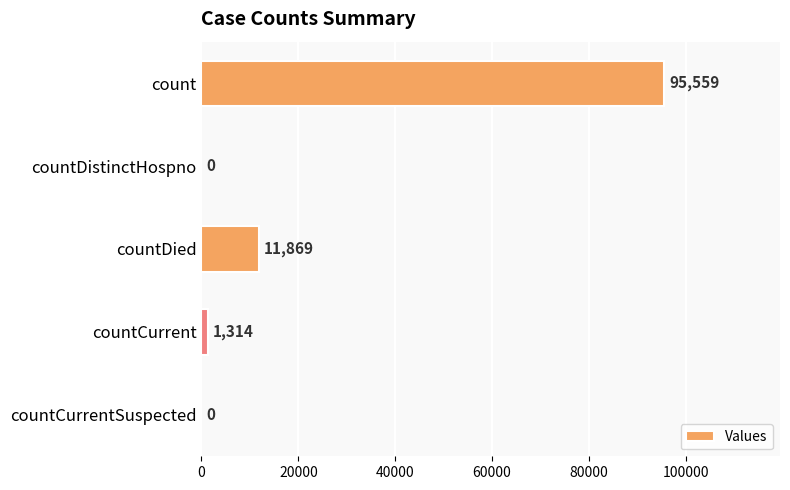

What is the greatest value displayed?

95559